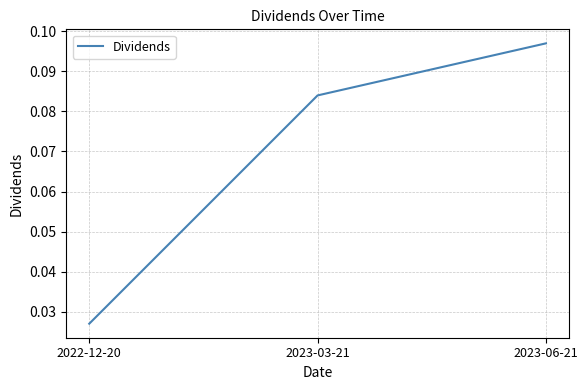

Rank the categories by value from lowest to highest.

2022-12-20, 2023-03-21, 2023-06-21